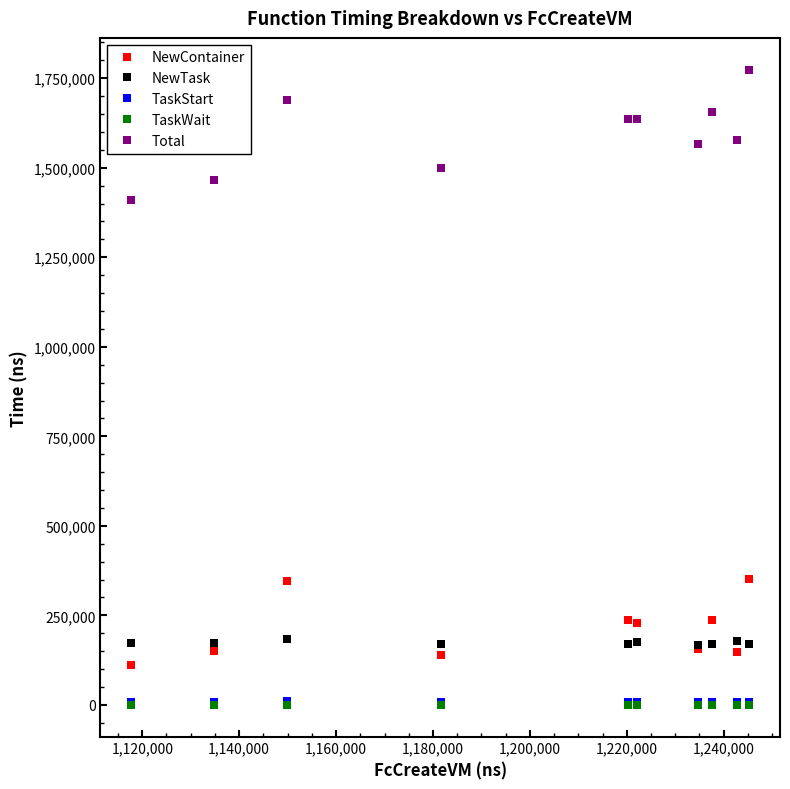

What is the maximum value for NewTask?

182999